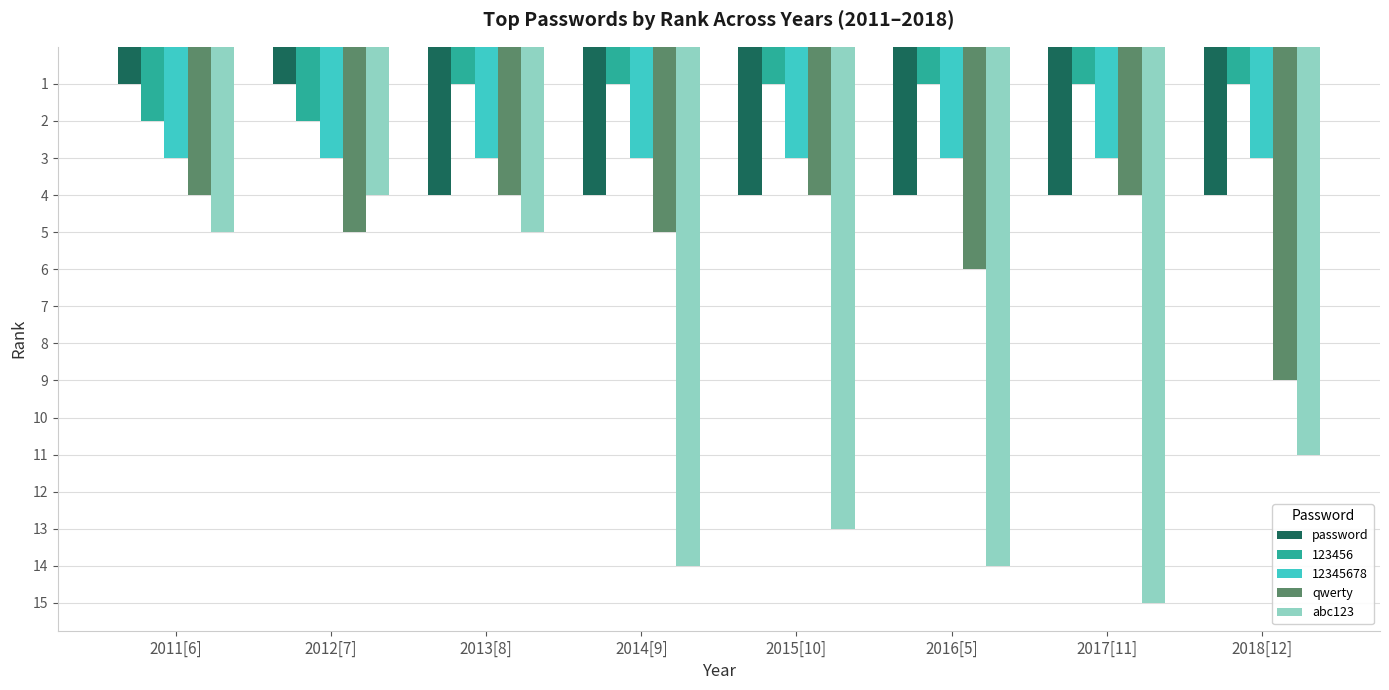

What is the average value of the qwerty series?

5